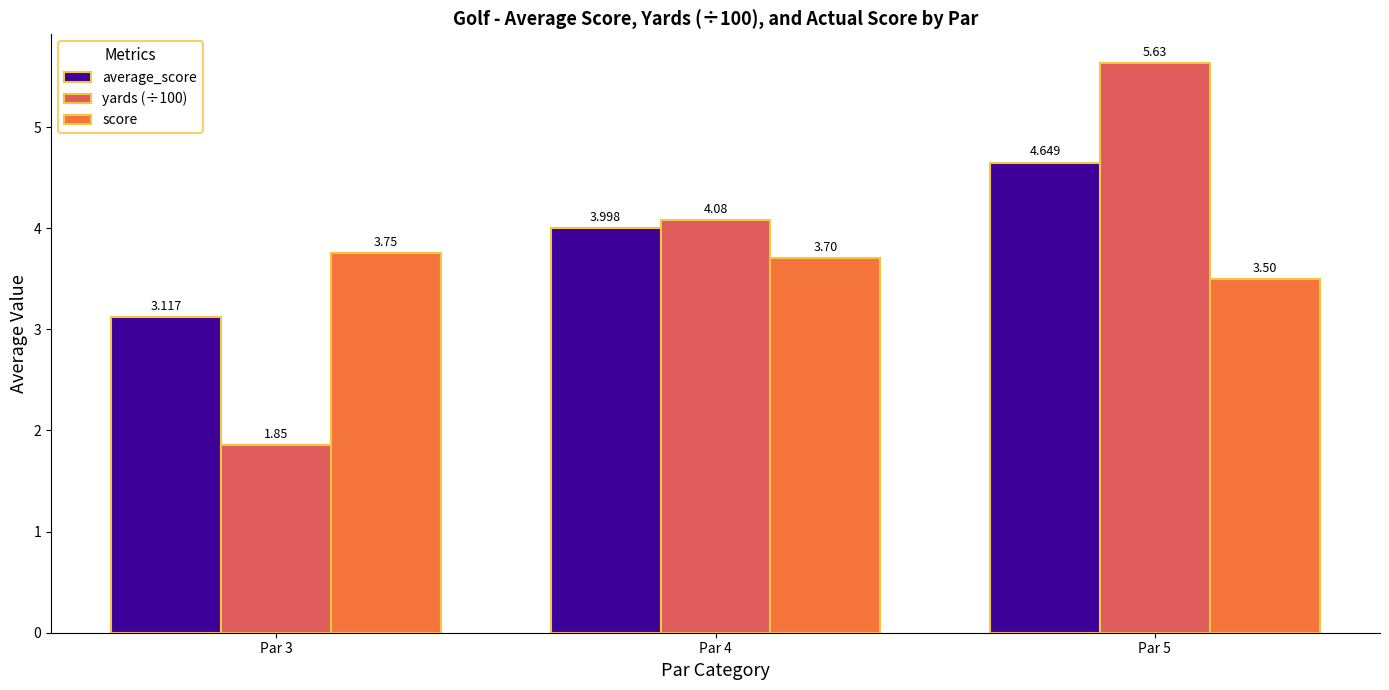

Rank the categories by average_score value from lowest to highest.

Par 3, Par 4, Par 5